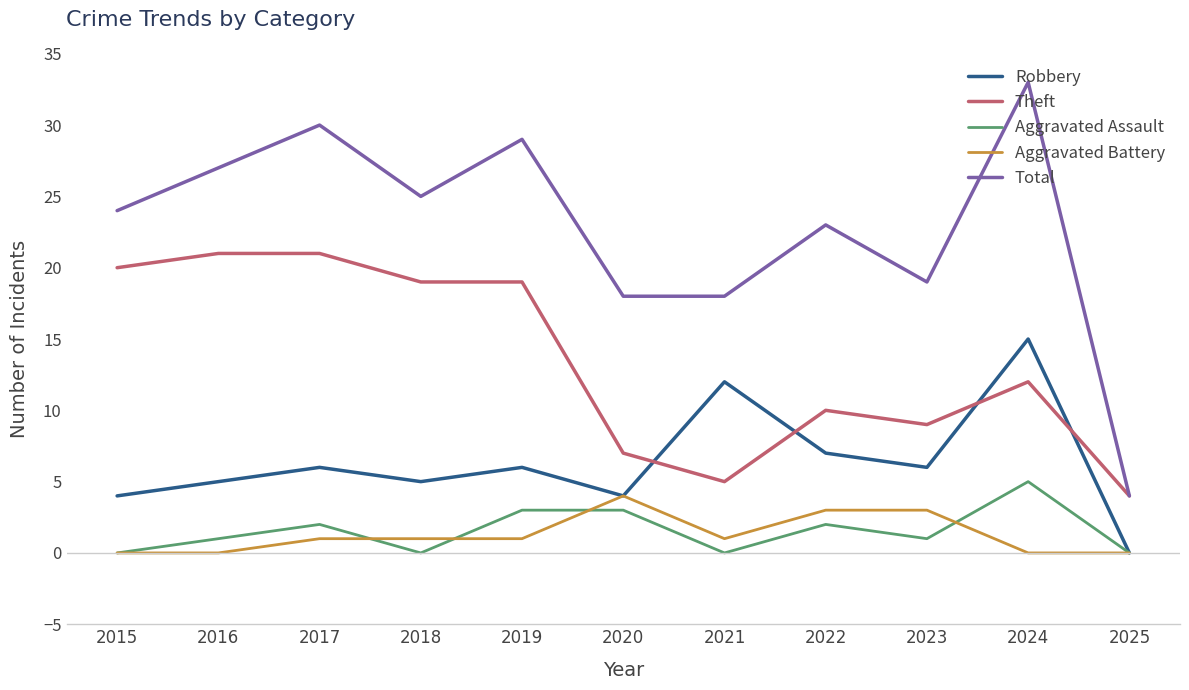

Where is the first local minimum for Aggravated Assault?

2018